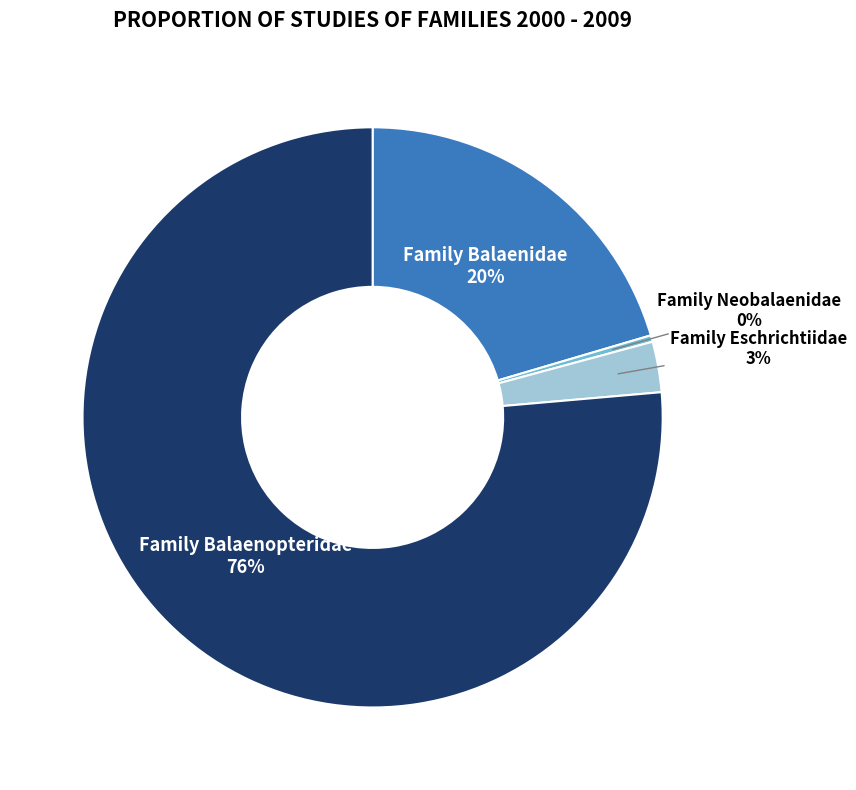

Is there any slice that represents more than half of the pie?

Yes